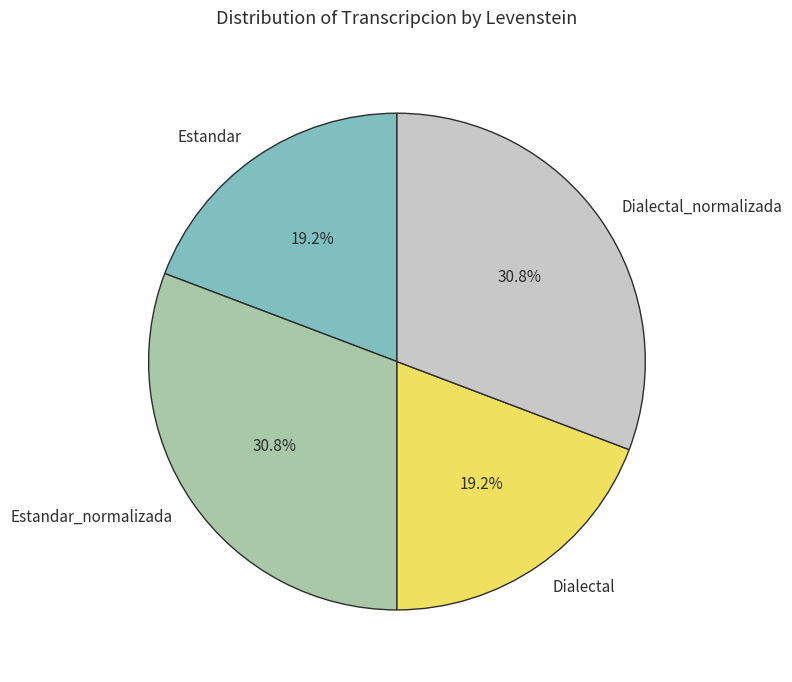

How much of the chart is everything except Estandar_normalizada?

69.2%